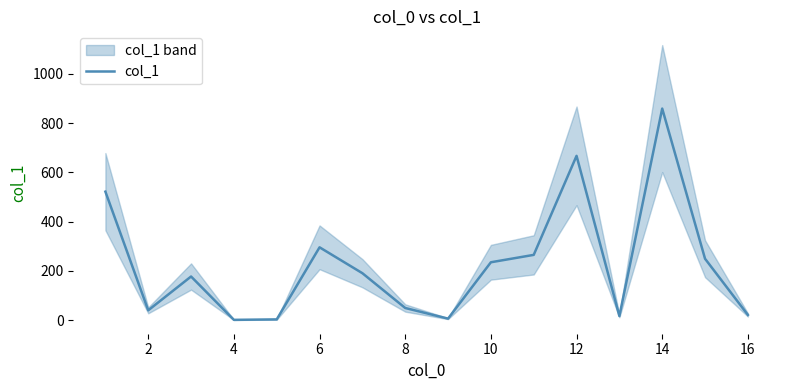

What is the maximum value for col_1?

859.3